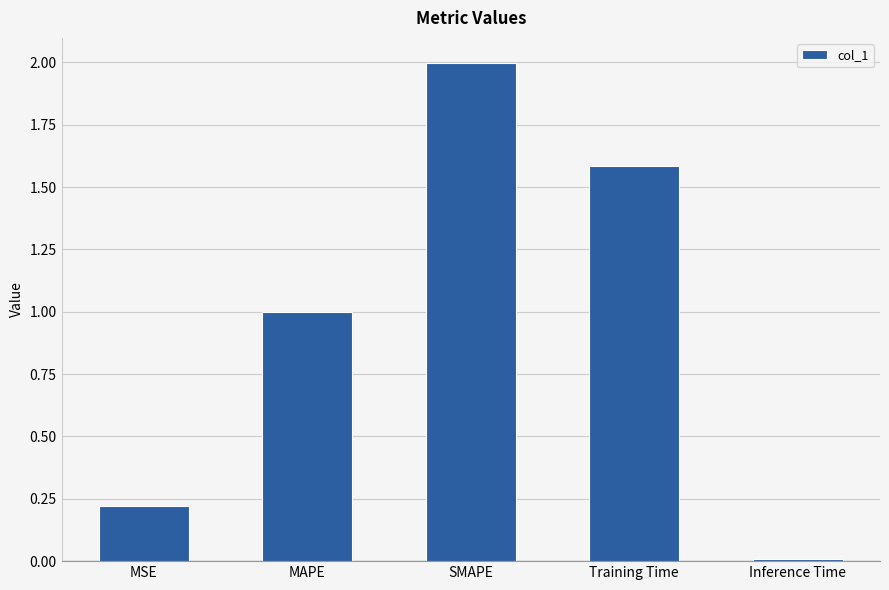

Which label corresponds to the smallest value in the chart?

Inference Time